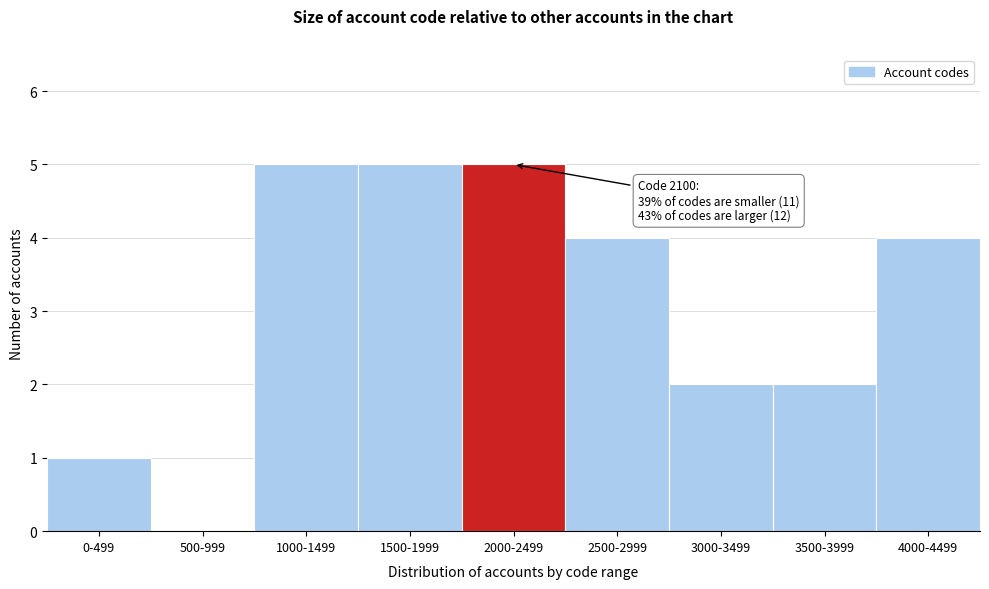

Reading left to right, transcribe all the data shown in this chart.

0-499=1	500-999=0	1000-1499=5	1500-1999=5	2000-2499=5	2500-2999=4	3000-3499=2	3500-3999=2	4000-4499=4